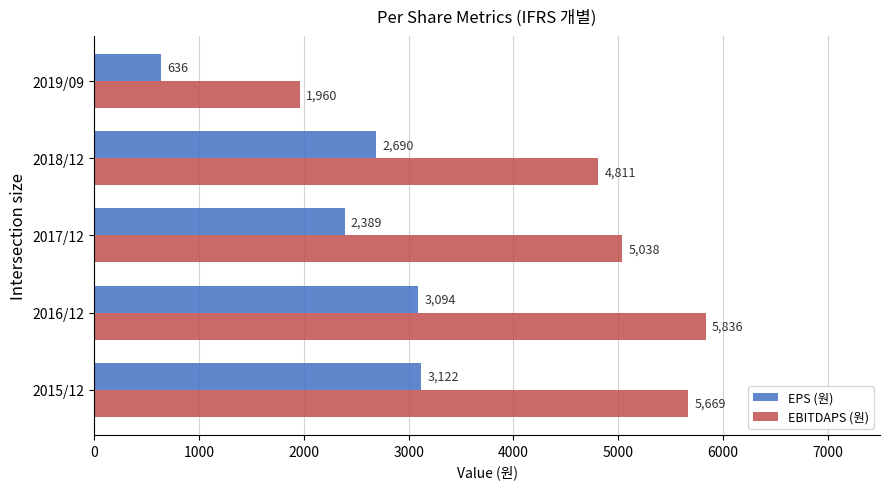

Which series has the largest total across all categories?

EBITDAPS (원)